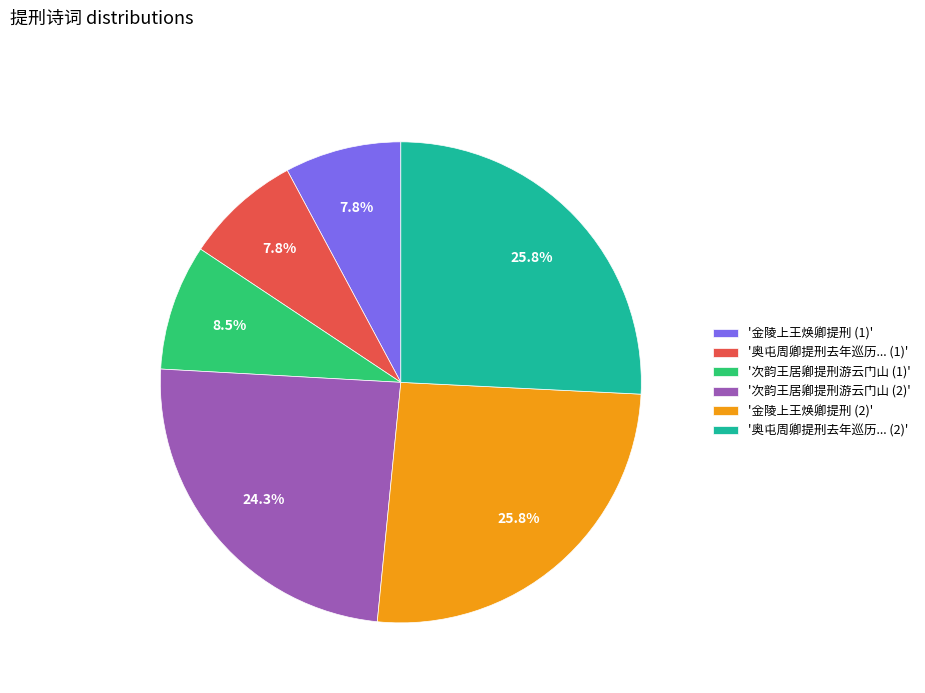

Is there any slice that represents more than half of the pie?

No